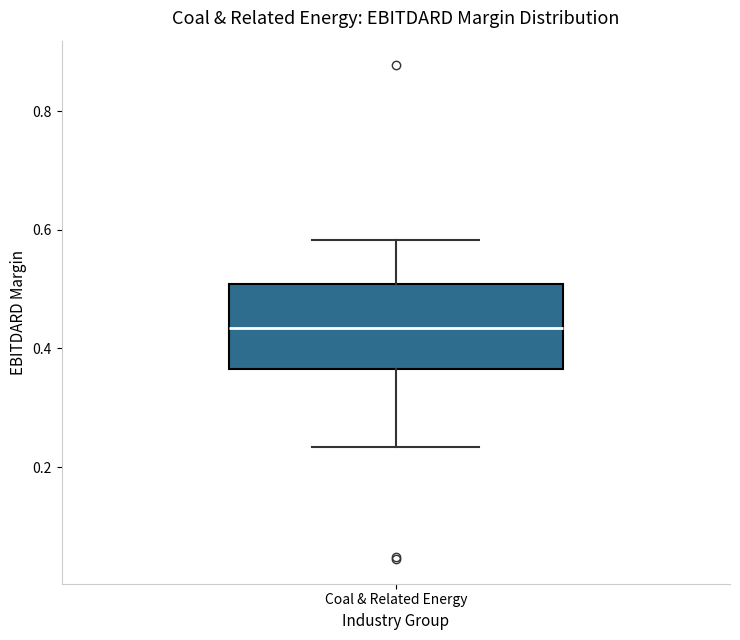

Where does the lower whisker of the box for Coal & Related Energy end on the y-axis? The values are not printed on the chart, so give them approximately, as read against the axis.

0.24